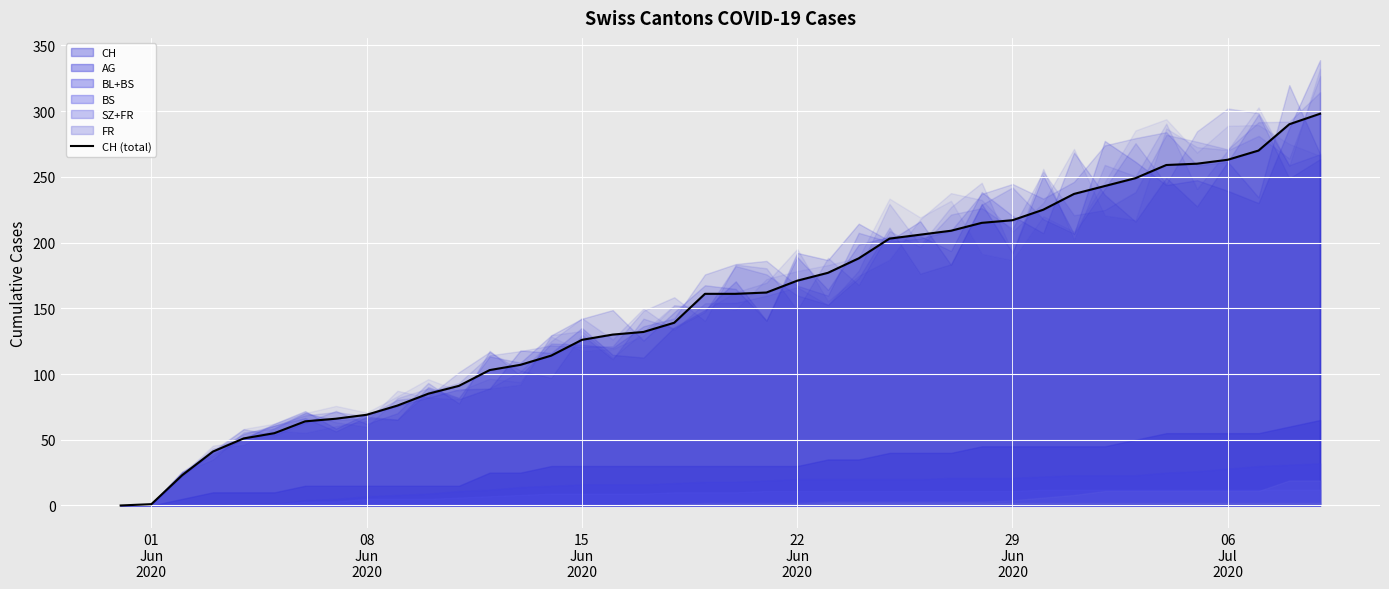

What is the ratio of the value at 32 to the value at 30?

1.1